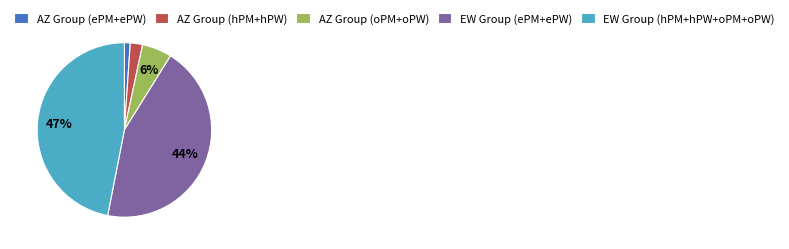

To the nearest percent, what percentage of the pie is EW Group (ePM+ePW)?

44%